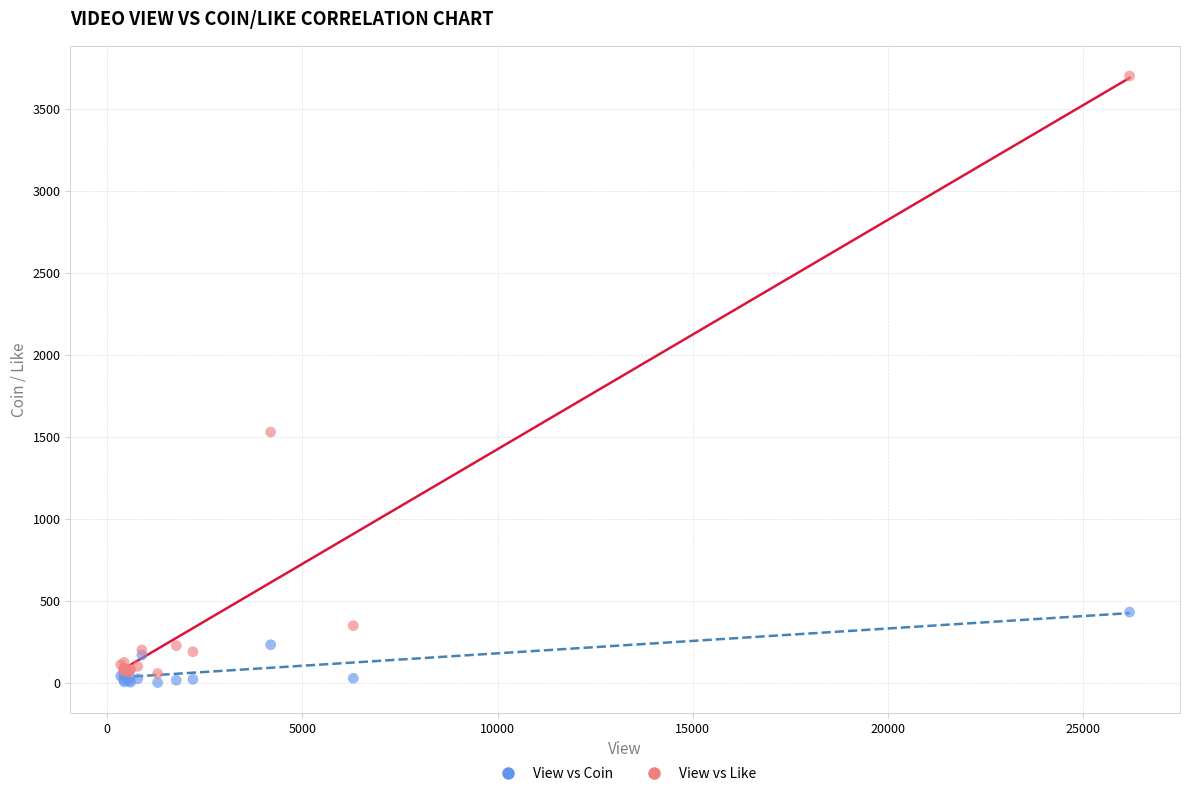

Which series contains the highest Y value?

View vs Like